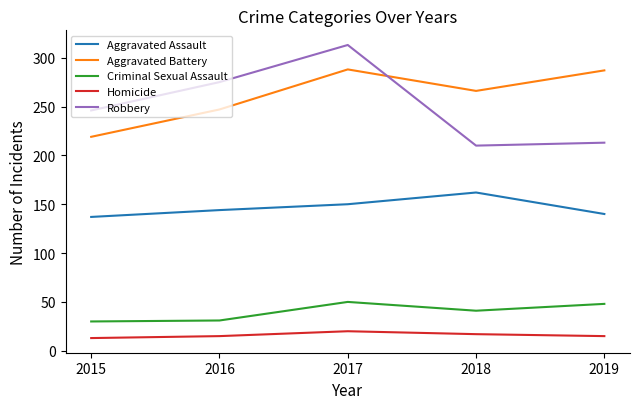

What is the sum of all Aggravated Battery values?

1307